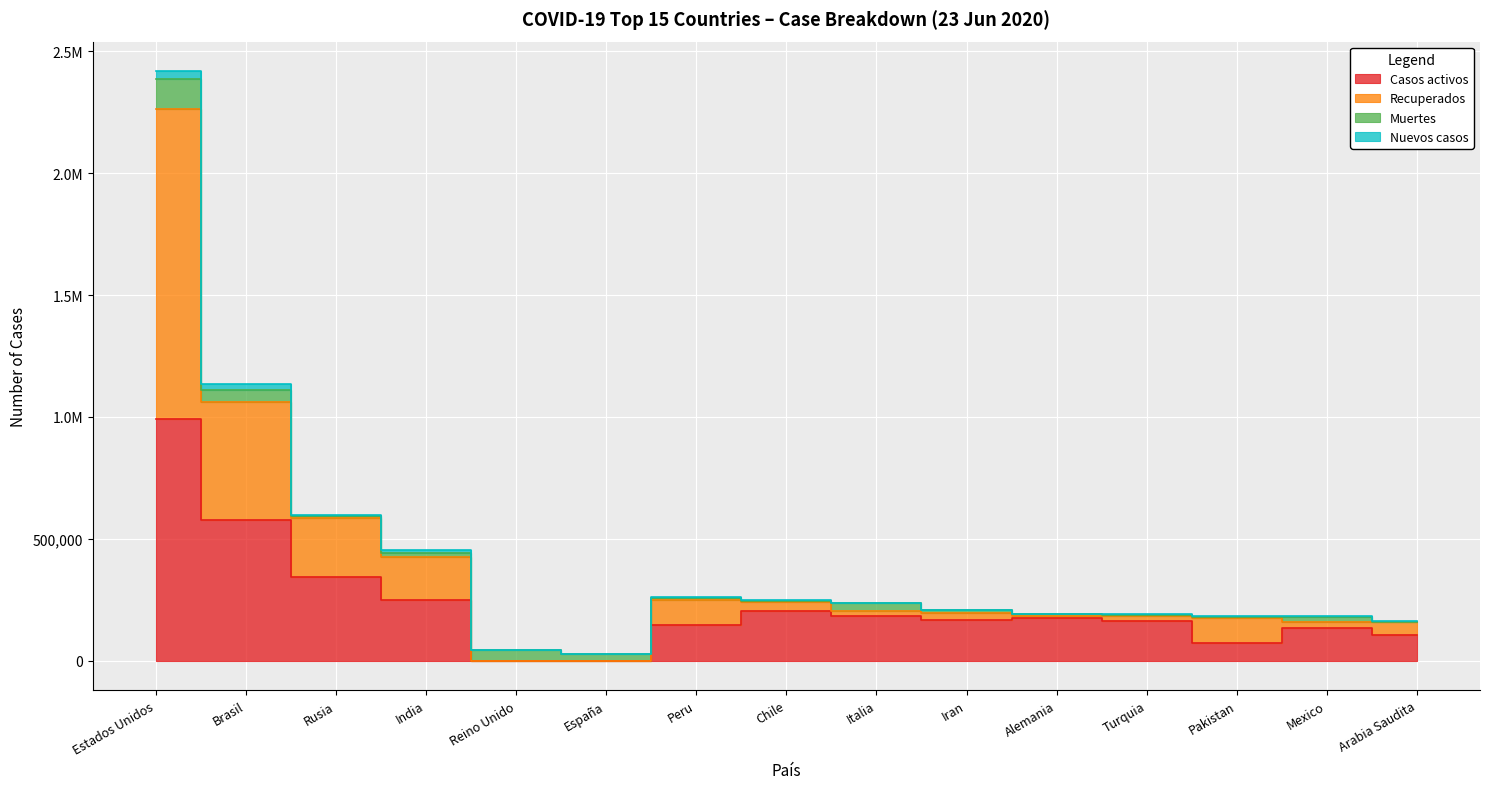

The value of Casos totales at Turquia is 190109. True or false?

True